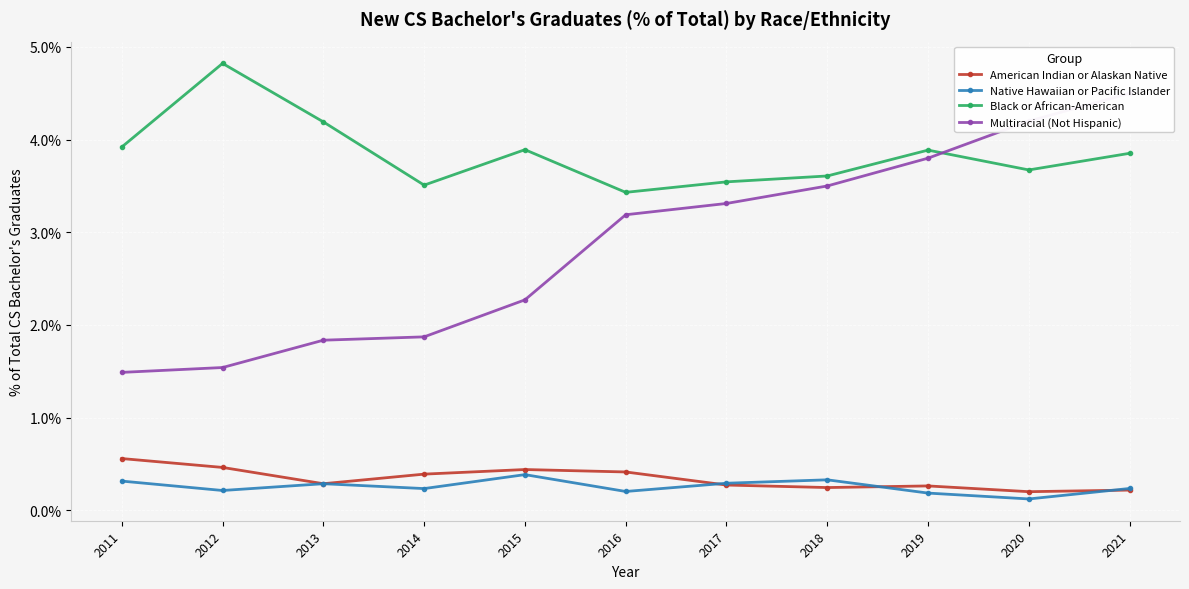

Is the value of American Indian or Alaskan Native at 2021 greater than the value of Native Hawaiian or Pacific Islander at 2021?

No